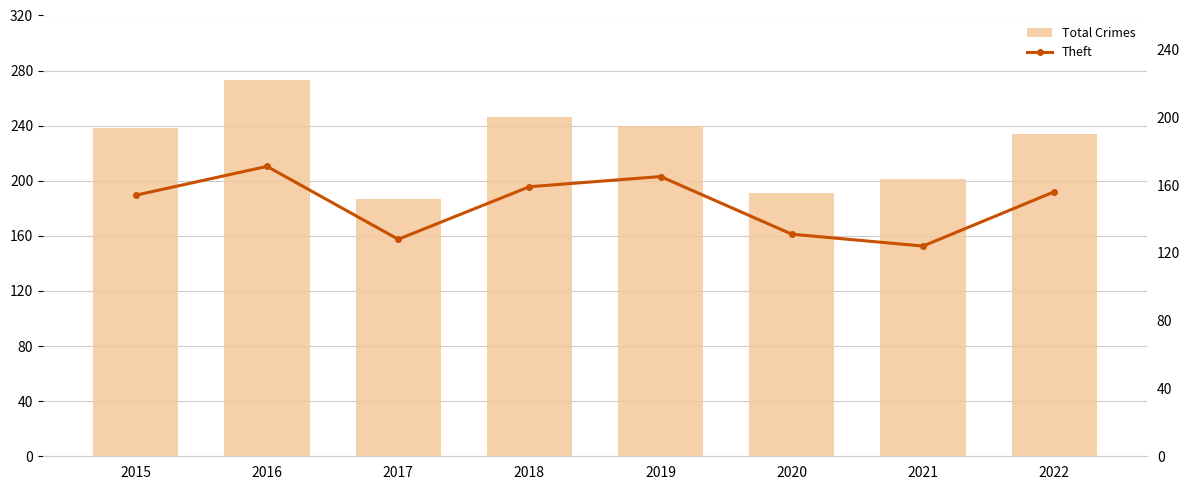

What is the value of the Theft bar at the 2nd from the left?

171